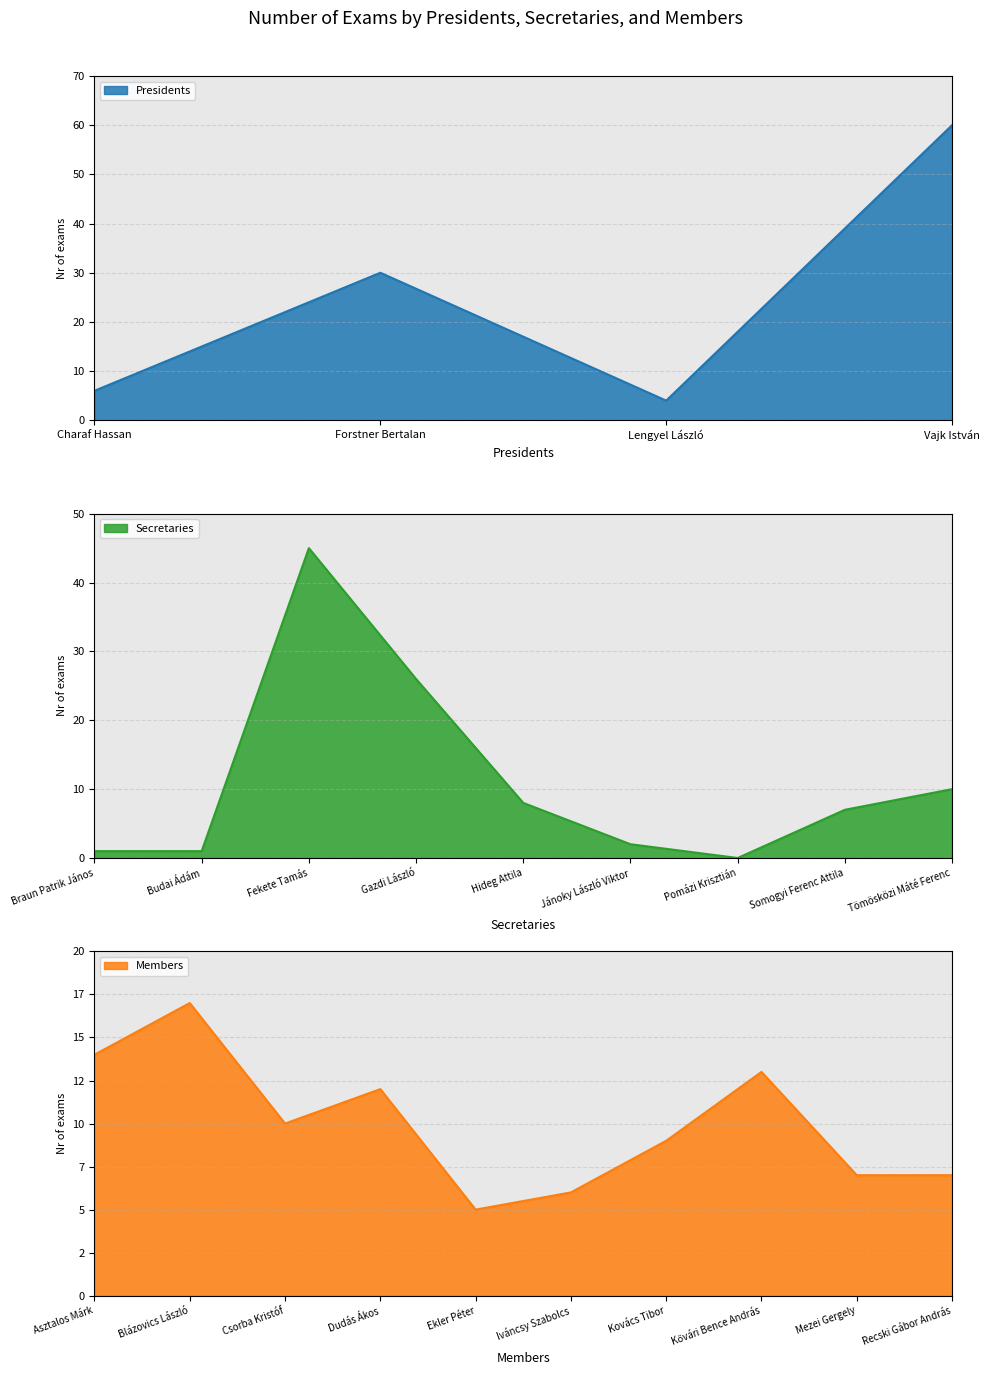

Where is the first local minimum for Presidents?

Lengyel László